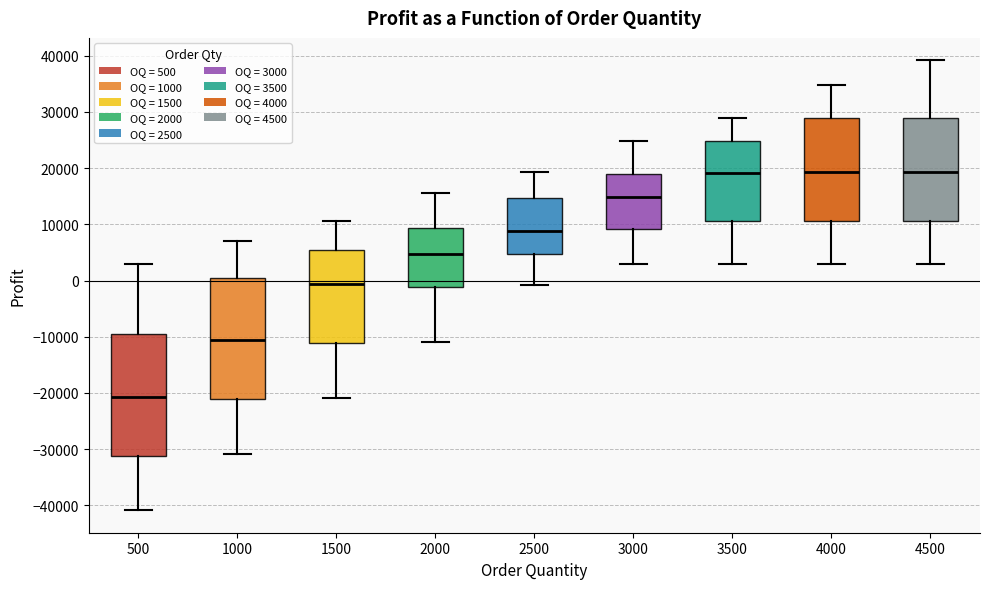

Reading left to right, read every box against the y-axis: the position of its median line, the range the box covers, and the ends of its whiskers. The values are not printed on the chart, so give them approximately, as read against the axis.

500: median -21000, box -31000 to -9000, whiskers -41000 to 3000
1000: median -11000, box -21000 to 1000, whiskers -31000 to 7000
1500: median -1000, box -11000 to 6000, whiskers -21000 to 11000
2000: median 5000, box -1000 to 9000, whiskers -11000 to 16000
2500: median 9000, box 5000 to 15000, whiskers -1000 to 19000
3000: median 15000, box 9000 to 19000, whiskers 3000 to 25000
3500: median 19000, box 11000 to 25000, whiskers 3000 to 29000
4000: median 19000, box 11000 to 29000, whiskers 3000 to 35000
4500: median 19000, box 11000 to 29000, whiskers 3000 to 39000